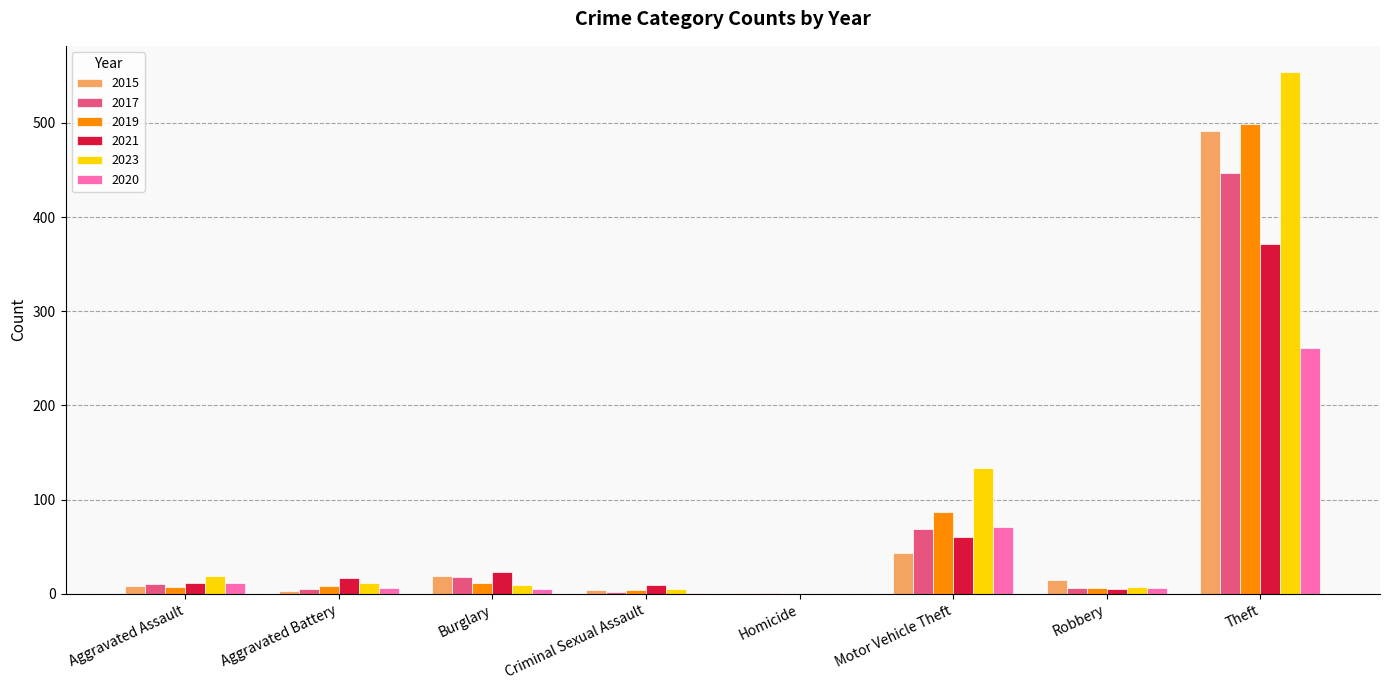

What is the highest value of the 2017 series?

447